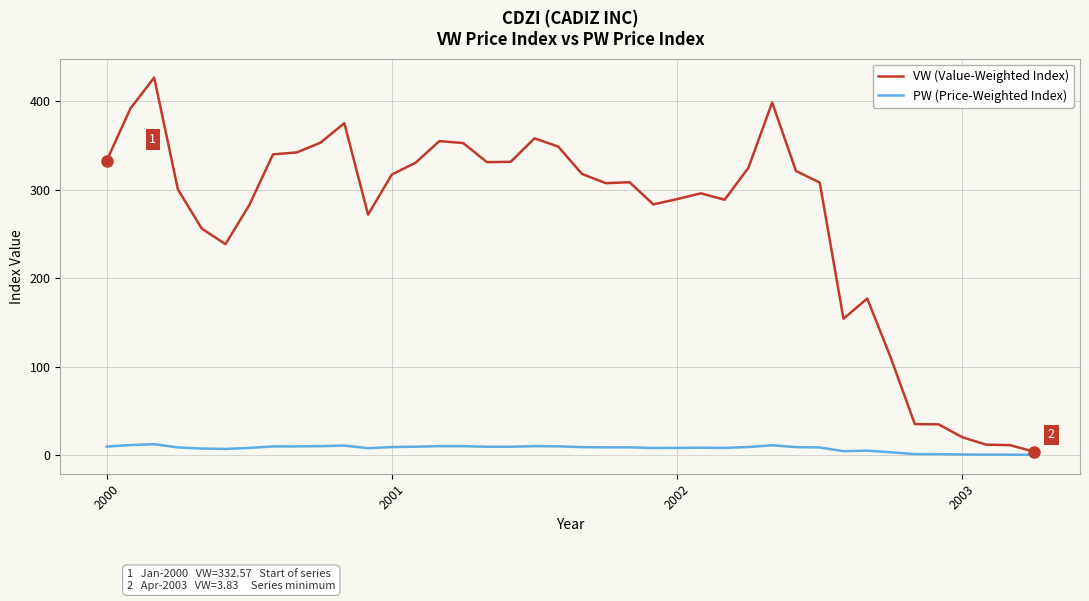

What is the minimum value shown in the chart?

0.1